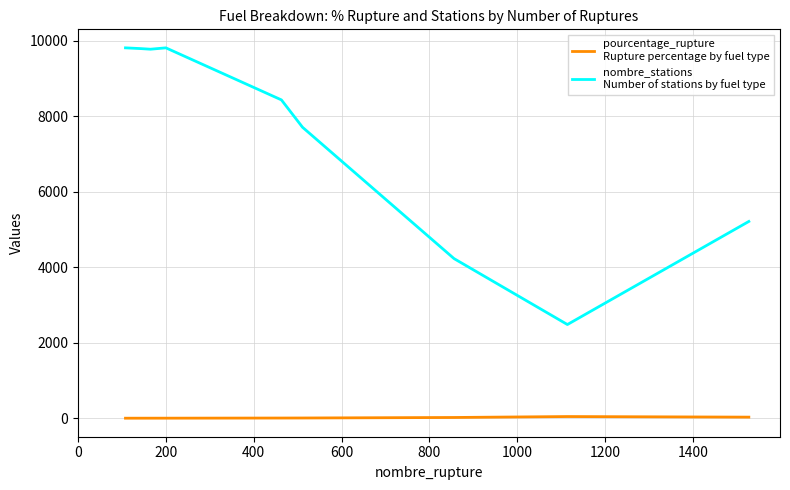

What is the maximum value shown in the chart?

9806.0